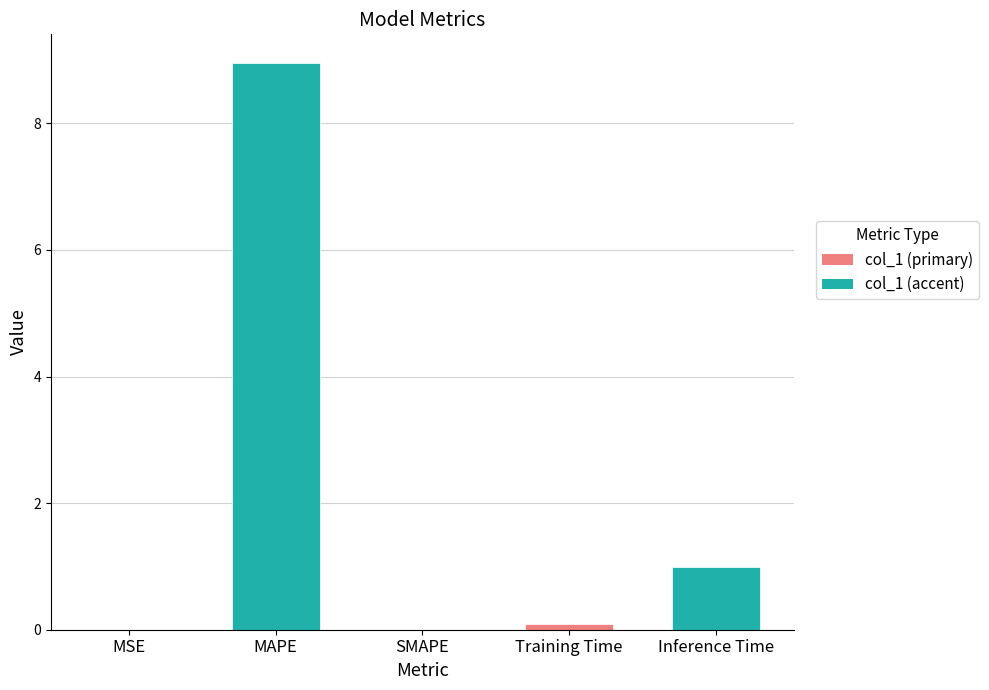

What is the approximate value at MAPE?

9.0